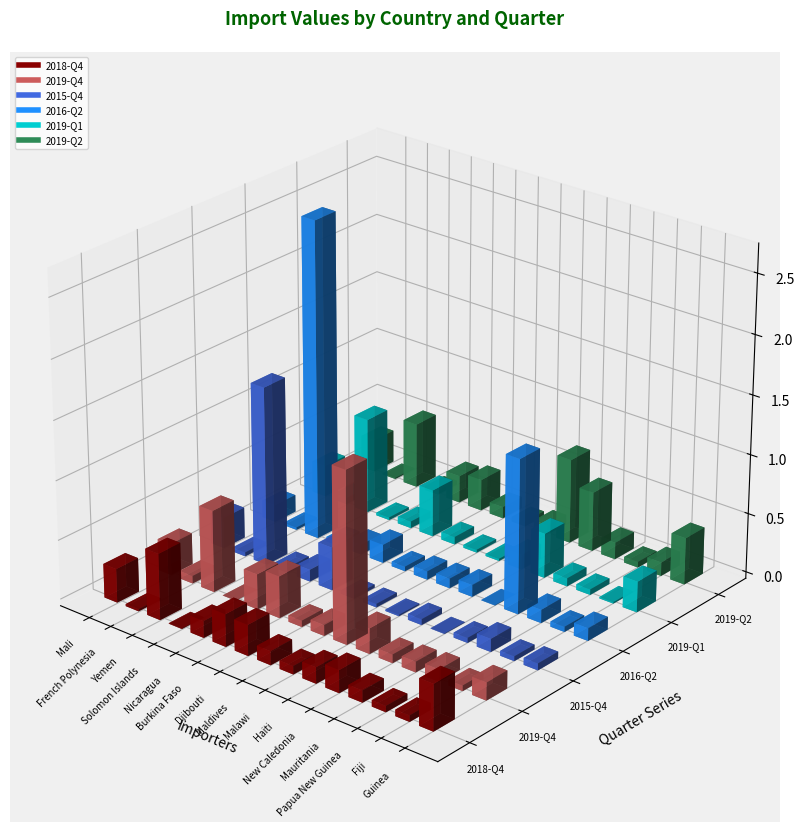

The 2015-Q4 series shows 364218 at Burkina Faso. True or false?

True